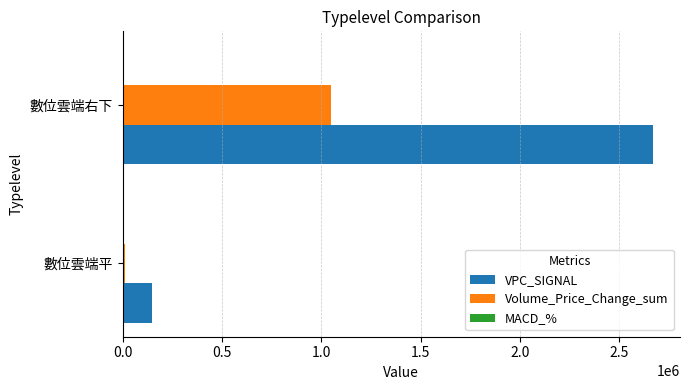

What is the sum of all VPC_SIGNAL values?

2818205.9